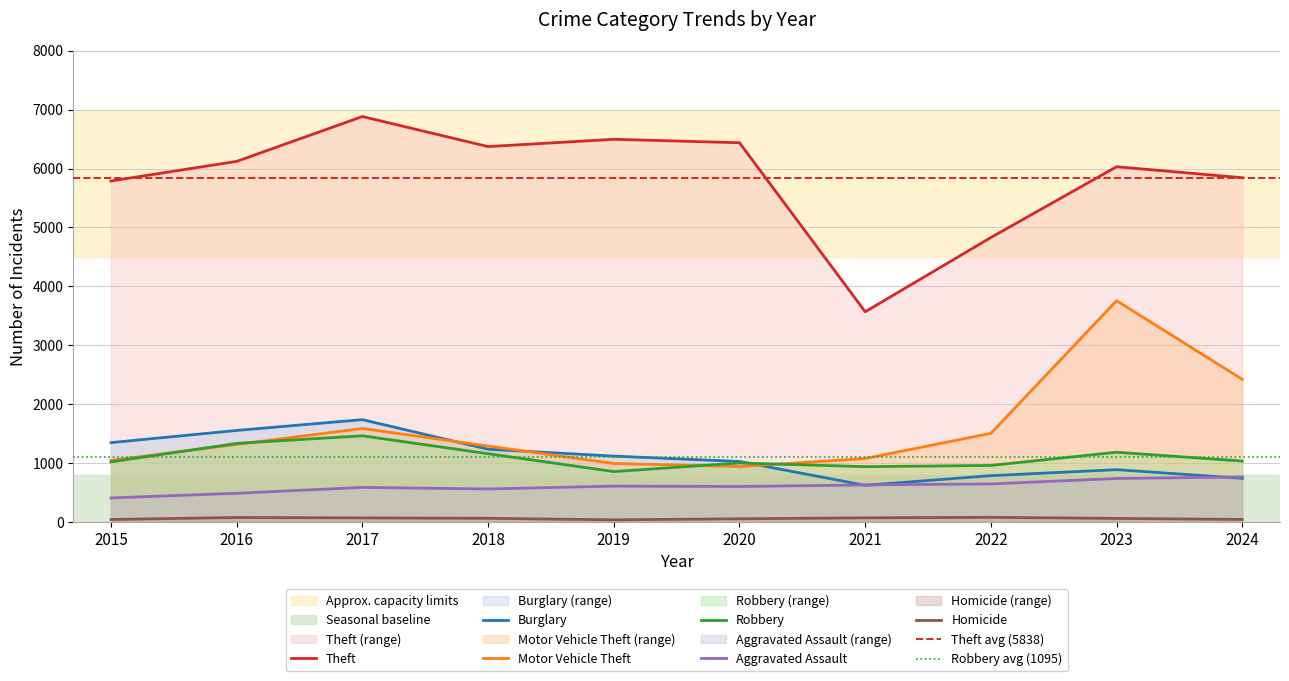

The Robbery series shows 1463 at 2017. True or false?

True